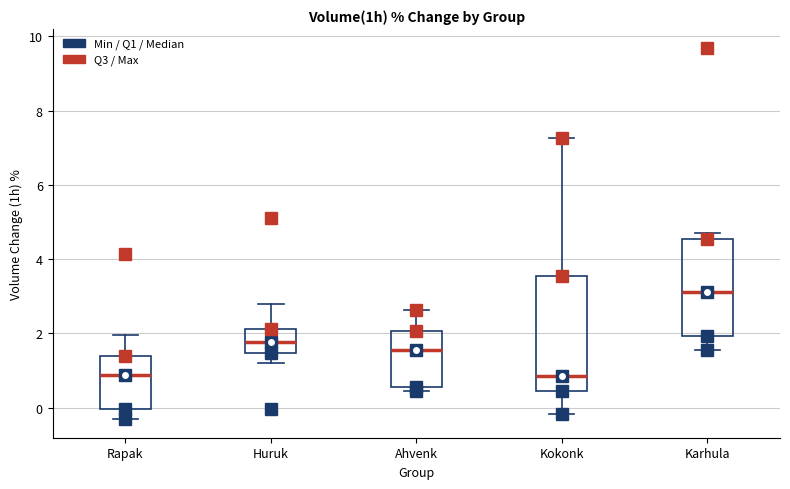

Where is the upper edge of the box for Huruk on the y-axis? The values are not printed on the chart, so give them approximately, as read against the axis.

2.2